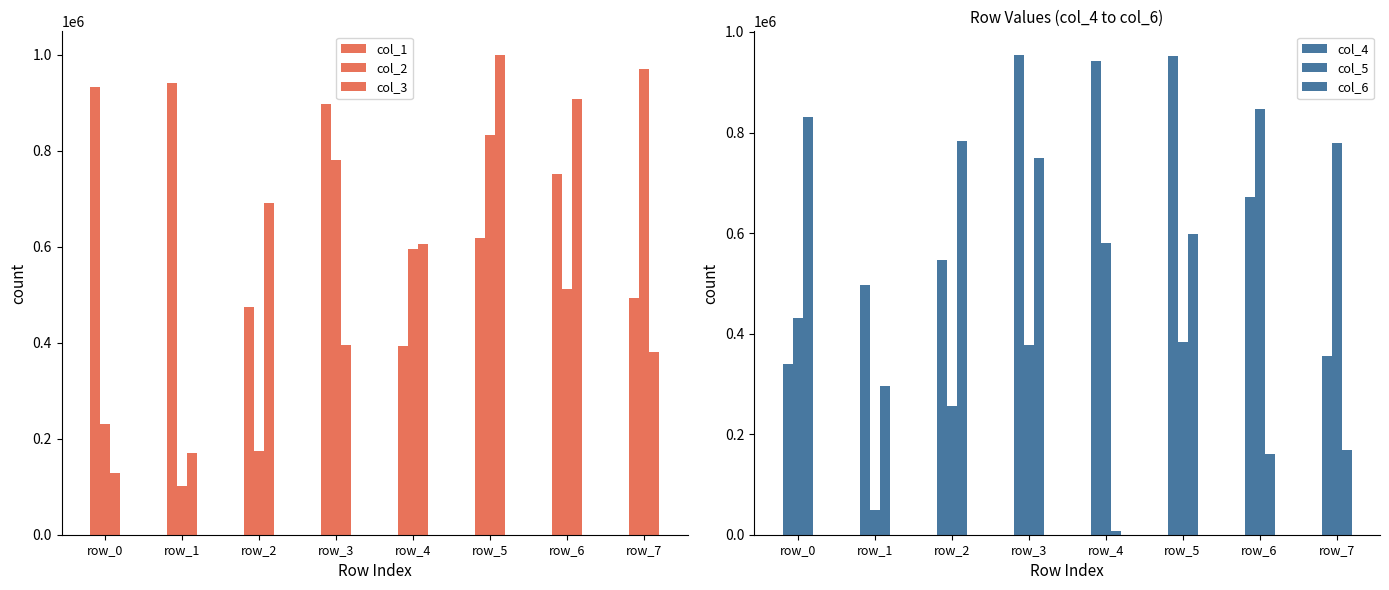

At which label does col_3 first exceed 606265?

row_2